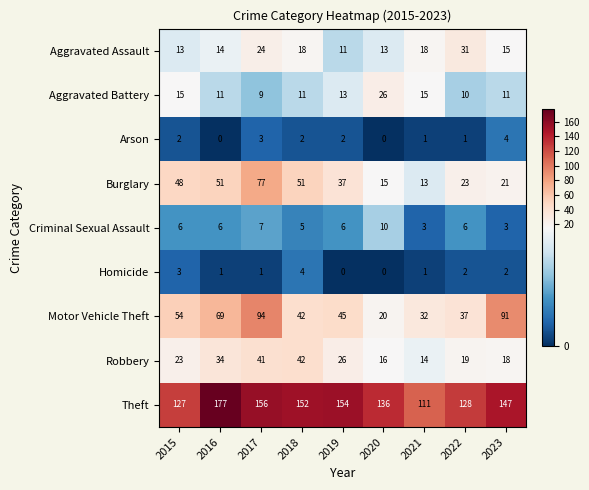

At which category is the sum across all series the highest?

2017